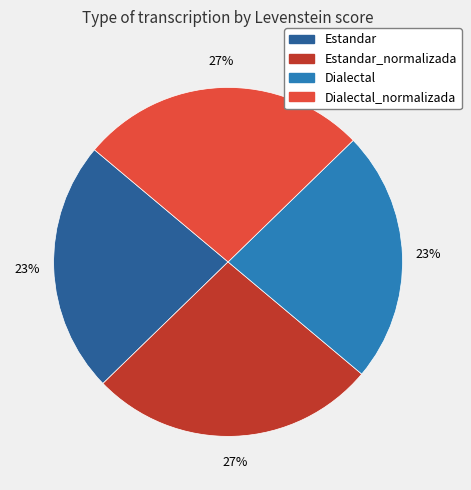

To the nearest percent, what is the average slice percentage?

25%